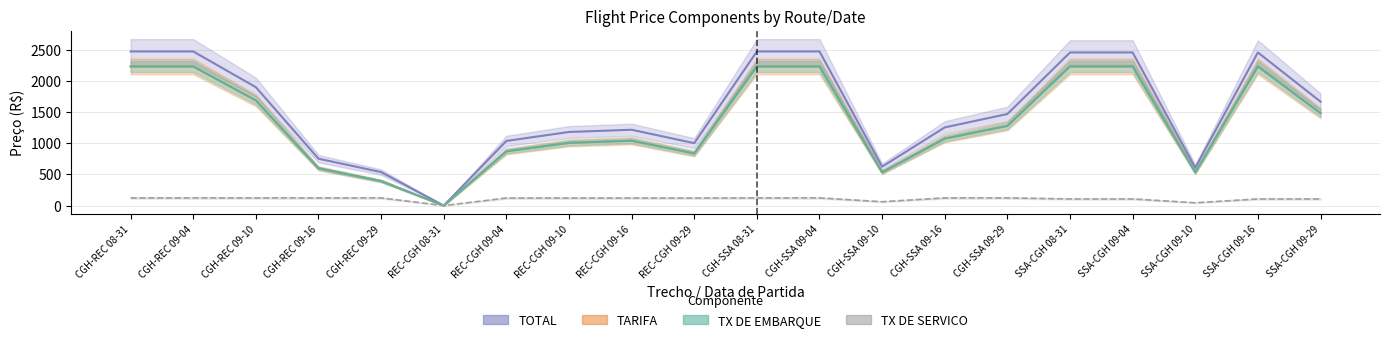

Reading left to right, list all the values displayed in this chart.

TOTAL: CGH-REC 08-31=2469.9	CGH-REC 09-04=2469.9	CGH-REC 09-10=1897.1	CGH-REC 09-16=751.5	CGH-REC 09-29=536.7	REC-CGH 08-31=0.0	REC-CGH 09-04=1036.2	REC-CGH 09-10=1179.4	REC-CGH 09-16=1215.2	REC-CGH 09-29=1000.4	CGH-SSA 08-31=2469.9	CGH-SSA 09-04=2469.9	CGH-SSA 09-10=623.6	CGH-SSA 09-16=1252.7	CGH-SSA 09-29=1467.5	SSA-CGH 08-31=2453.2	SSA-CGH 09-04=2453.2	SSA-CGH 09-10=606.9	SSA-CGH 09-16=2453.2	SSA-CGH 09-29=1665.7
TARIFA: CGH-REC 08-31=2229.7	CGH-REC 09-04=2229.7	CGH-REC 09-10=1685.5	CGH-REC 09-16=597.2	CGH-REC 09-29=393.1	REC-CGH 08-31=0.0	REC-CGH 09-04=869.2	REC-CGH 09-10=1005.3	REC-CGH 09-16=1039.3	REC-CGH 09-29=835.2	CGH-SSA 08-31=2229.7	CGH-SSA 09-04=2229.7	CGH-SSA 09-10=533.7	CGH-SSA 09-16=1073.3	CGH-SSA 09-29=1277.4	SSA-CGH 08-31=2229.7	SSA-CGH 09-04=2229.7	SSA-CGH 09-10=533.7	SSA-CGH 09-16=2229.7	SSA-CGH 09-29=1481.4
TX DE EMBARQUE: CGH-REC 08-31=2229.7	CGH-REC 09-04=2229.7	CGH-REC 09-10=1685.5	CGH-REC 09-16=597.2	CGH-REC 09-29=393.1	REC-CGH 08-31=0.0	REC-CGH 09-04=869.2	REC-CGH 09-10=1005.3	REC-CGH 09-16=1039.3	REC-CGH 09-29=835.2	CGH-SSA 08-31=2229.7	CGH-SSA 09-04=2229.7	CGH-SSA 09-10=533.7	CGH-SSA 09-16=1073.3	CGH-SSA 09-29=1277.4	SSA-CGH 08-31=2229.7	SSA-CGH 09-04=2229.7	SSA-CGH 09-10=533.7	SSA-CGH 09-16=2229.7	SSA-CGH 09-29=1481.4
TX DE SERVICO: CGH-REC 08-31=122.9	CGH-REC 09-04=122.9	CGH-REC 09-10=122.9	CGH-REC 09-16=122.9	CGH-REC 09-29=122.9	REC-CGH 08-31=0.0	REC-CGH 09-04=121.2	REC-CGH 09-10=121.2	REC-CGH 09-16=121.2	REC-CGH 09-29=121.2	CGH-SSA 08-31=122.9	CGH-SSA 09-04=122.9	CGH-SSA 09-10=61.8	CGH-SSA 09-16=122.9	CGH-SSA 09-29=122.9	SSA-CGH 08-31=106.2	SSA-CGH 09-04=106.2	SSA-CGH 09-10=45.2	SSA-CGH 09-16=106.2	SSA-CGH 09-29=106.2